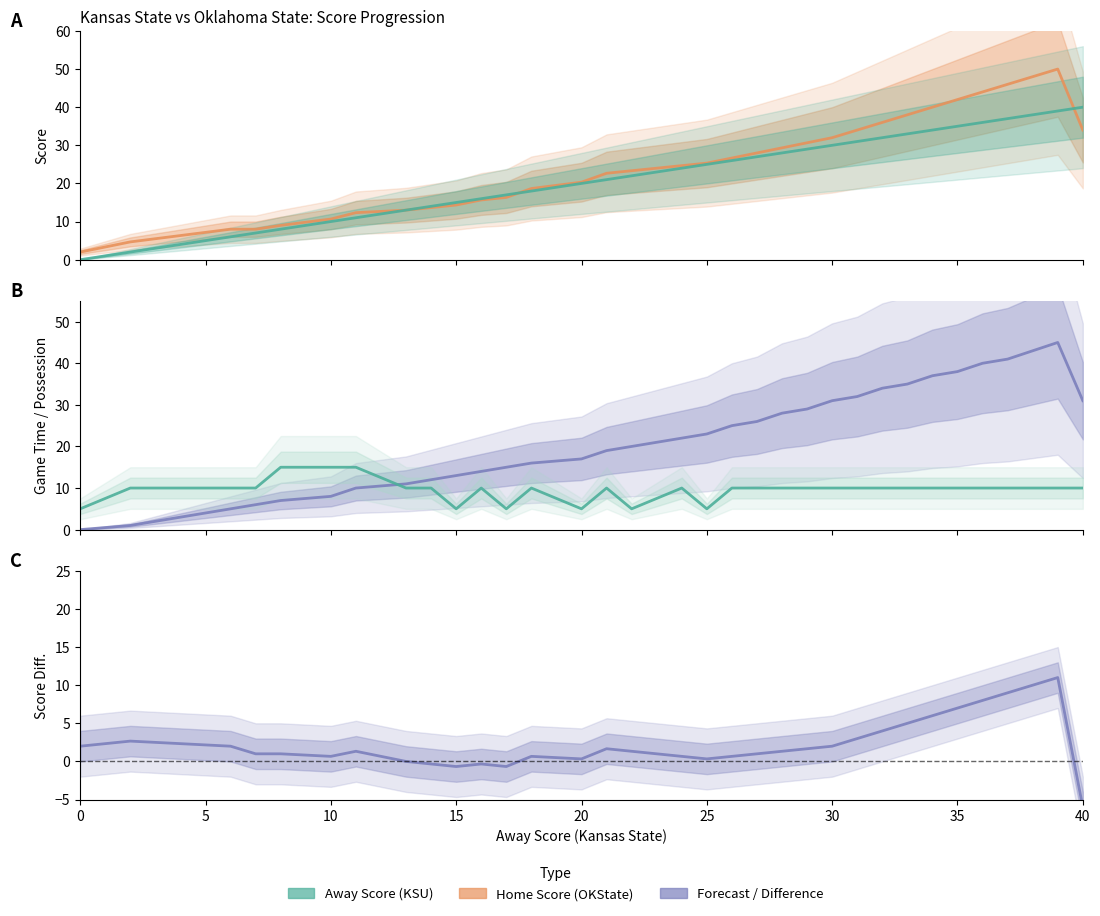

True or false: Home Score has more than 1 points higher than both neighbors.

False